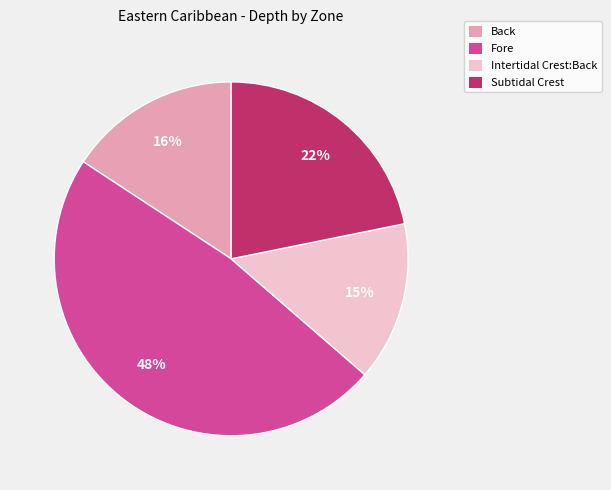

How many segments does this pie chart have?

4